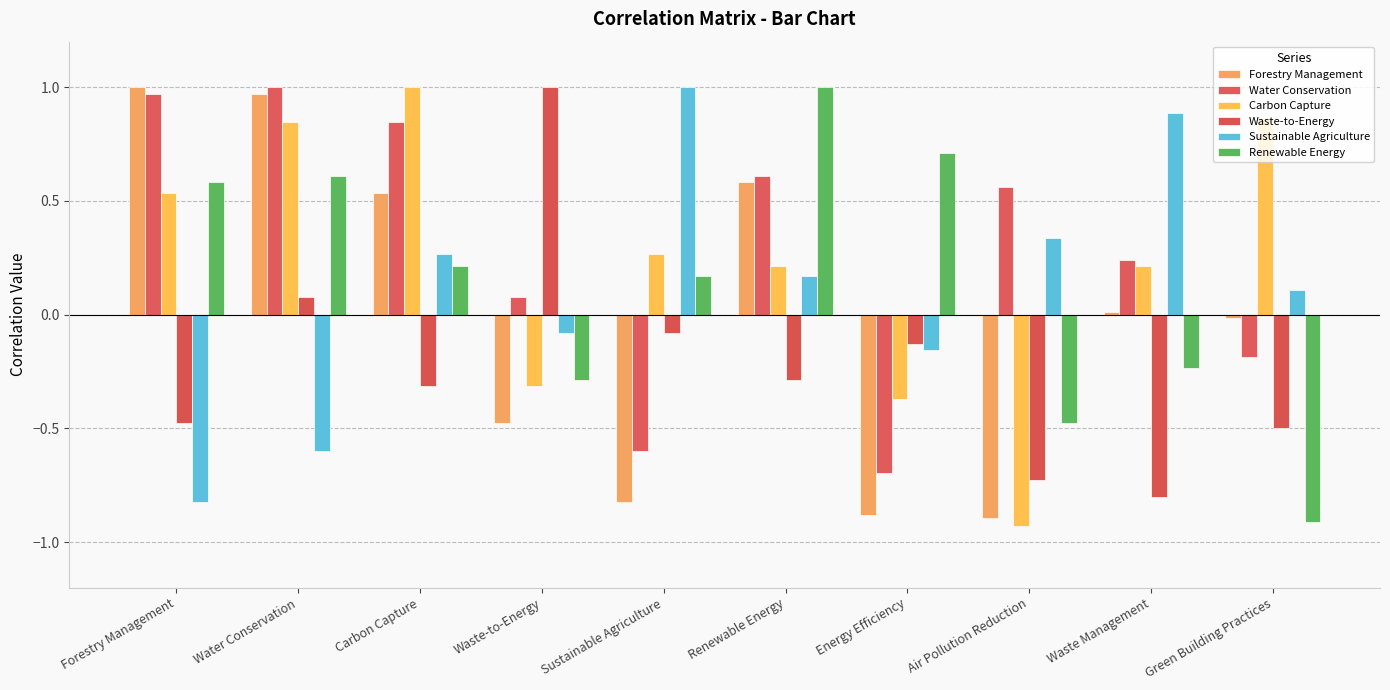

Does the chart contain stacked bars?

No